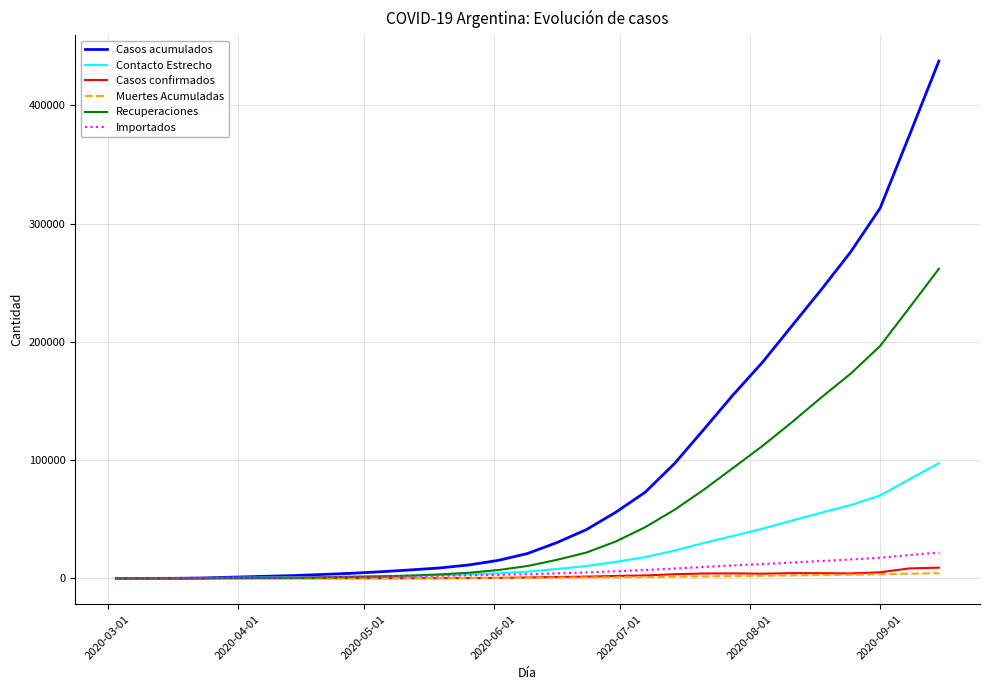

Which series has the widest spread of values?

Casos acumulados